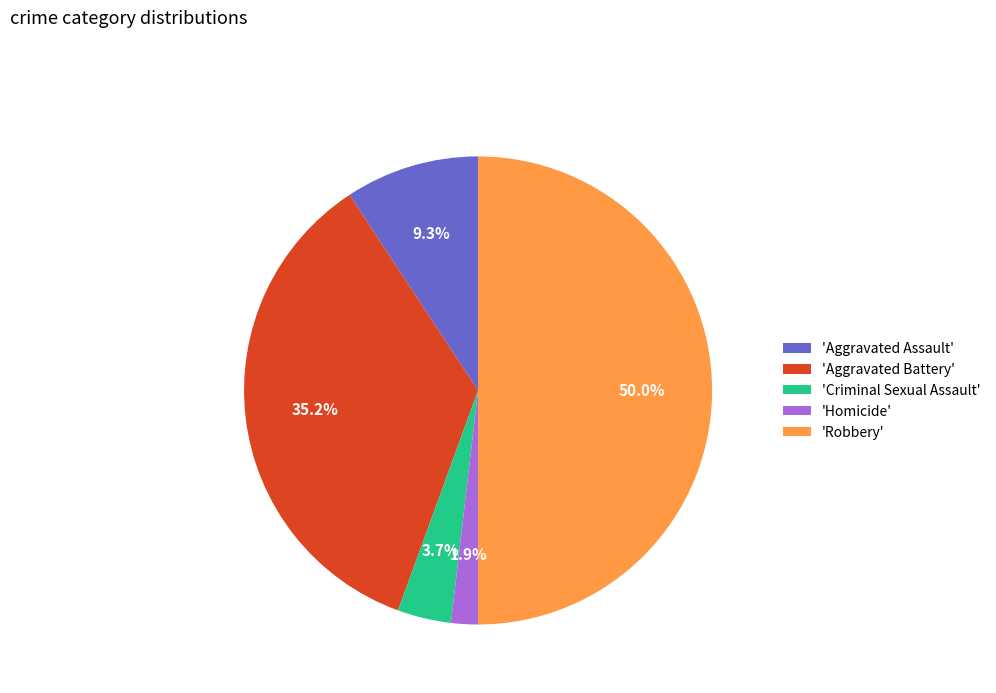

Combined, do 'Aggravated Battery' and 'Robbery' account for over 50%?

Yes